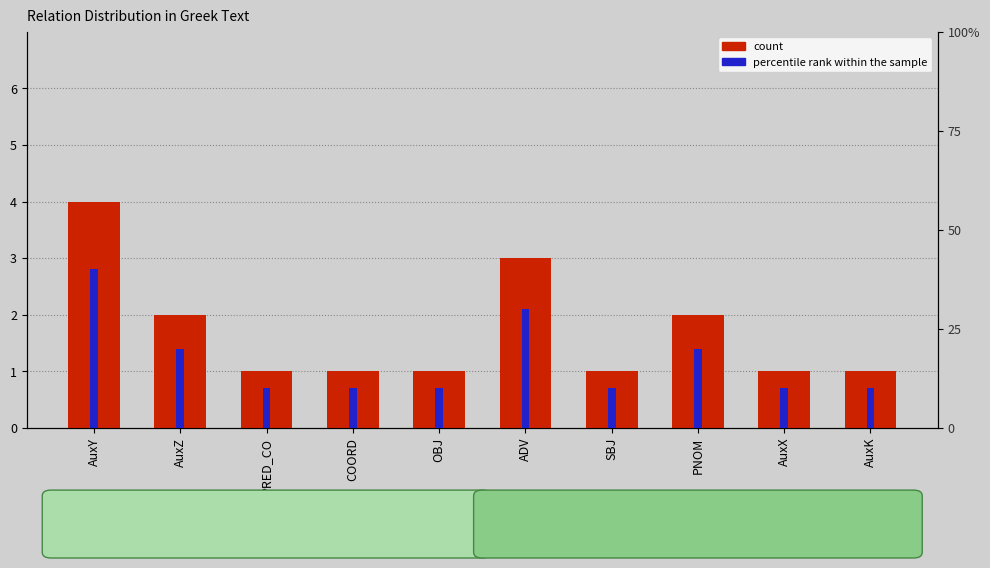

Which series has the largest total across all categories?

percentile rank within the sample